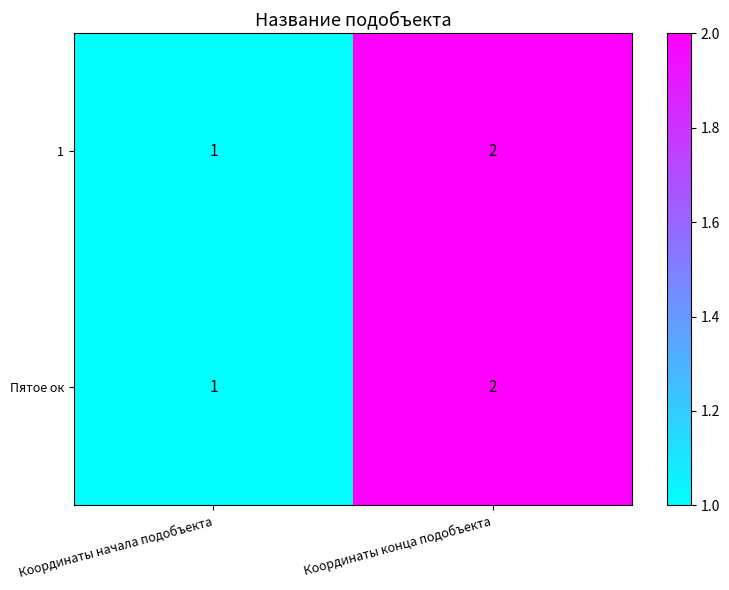

Is the value of 1 at Координаты начала подобъекта greater than the value of Пятое ок at Координаты конца подобъекта?

No